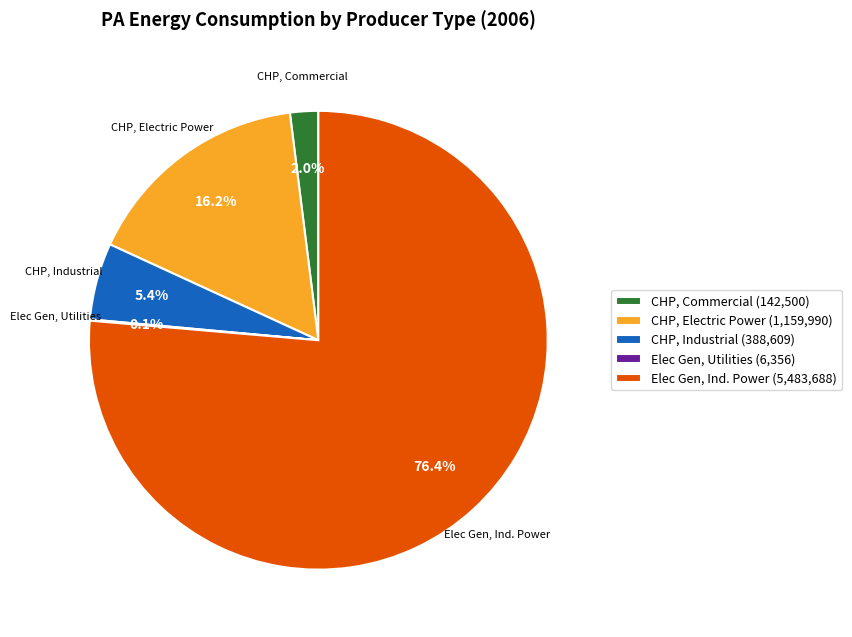

What is the largest slice in the pie chart?

Elec Gen, Ind. Power (5,483,688)